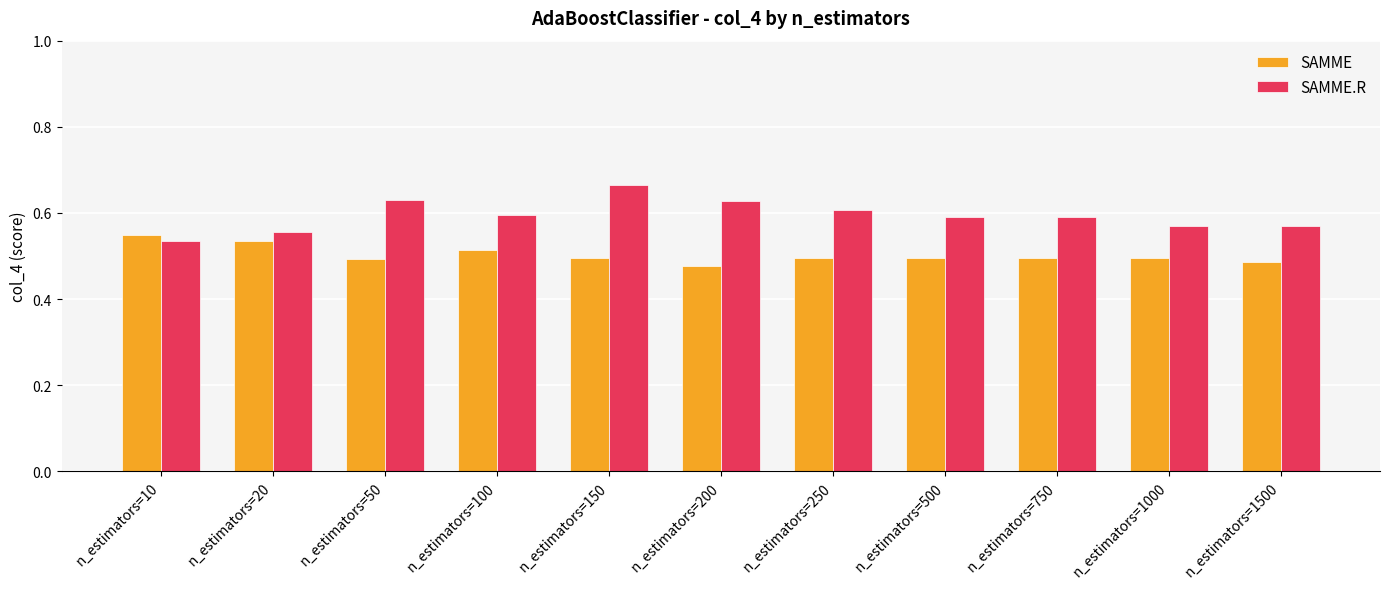

How many data points does each series have?

11